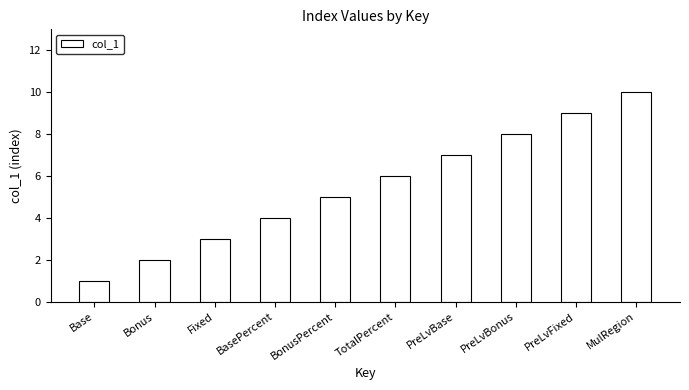

List the labels in order of value, largest first.

MulRegion, PreLvFixed, PreLvBonus, PreLvBase, TotalPercent, BonusPercent, BasePercent, Fixed, Bonus, Base